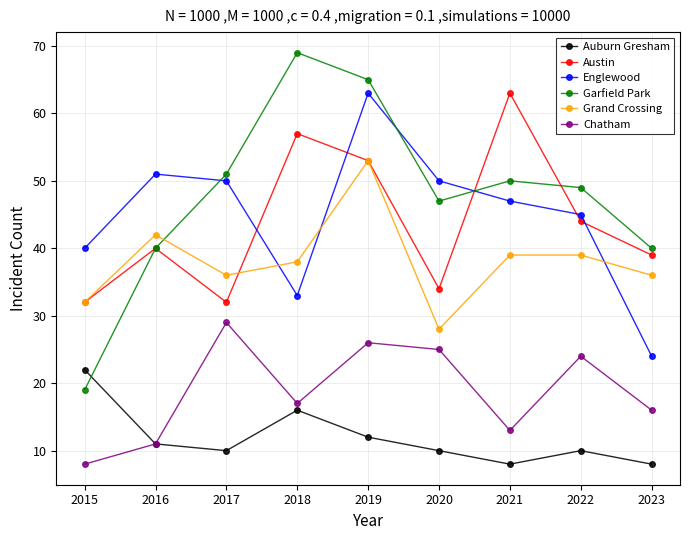

At how many categories does at least one series exceed 46?

7